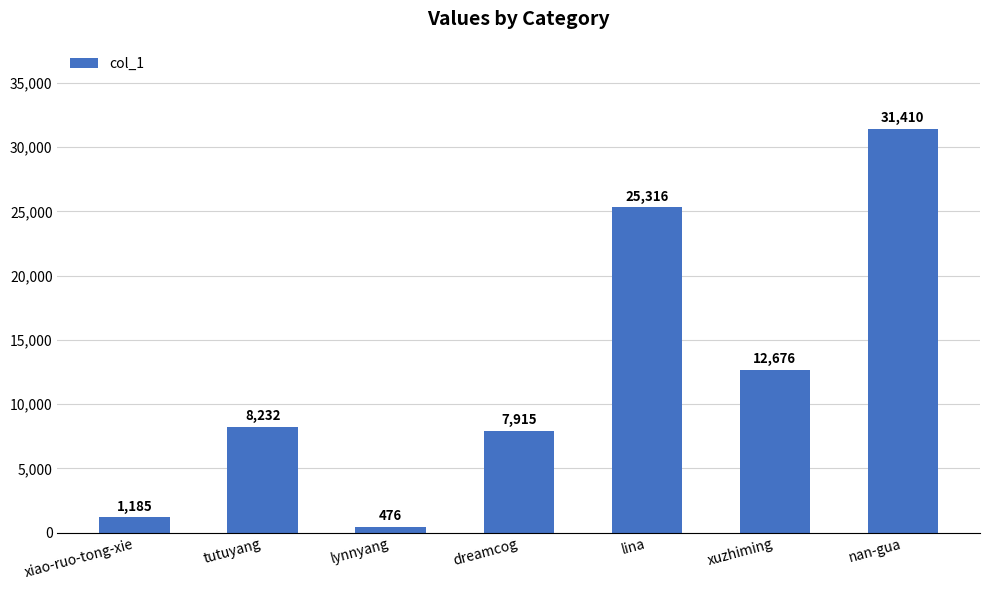

At which label is the value closest to 15943?

xuzhiming